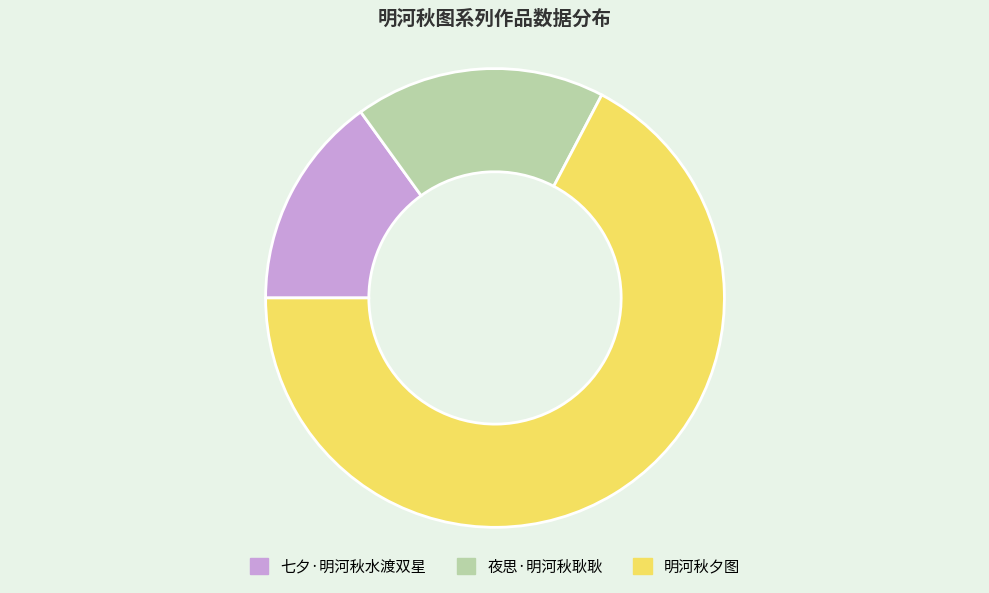

Rank the categories by value from lowest to highest.

七夕·明河秋水渡双星, 夜思·明河秋耿耿, 明河秋夕图